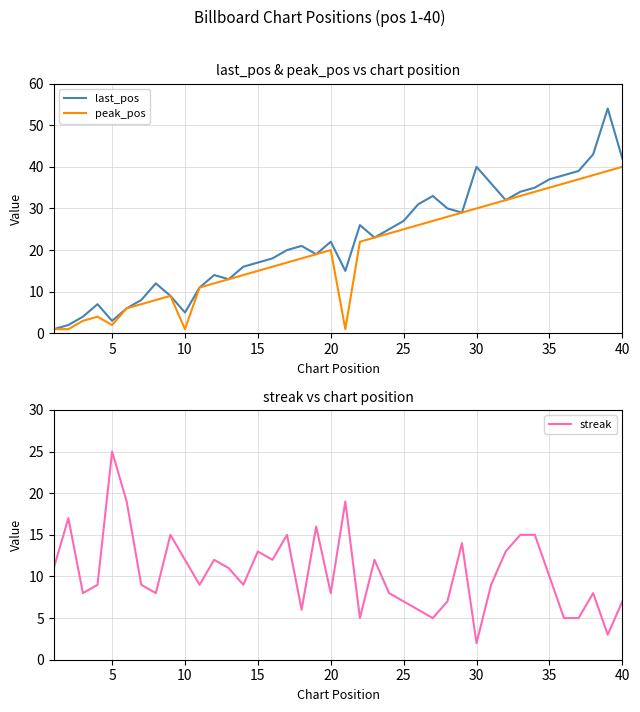

What is the maximum value for last_pos?

54